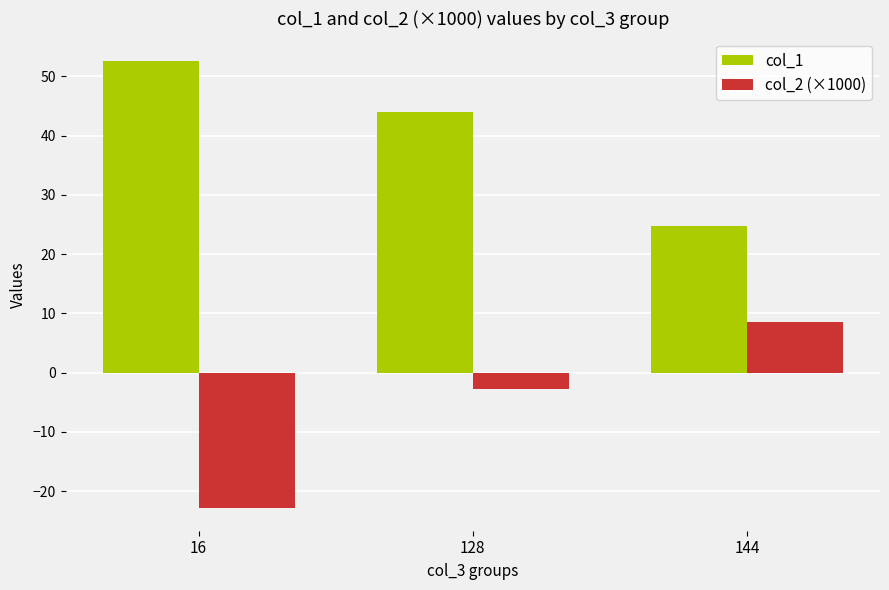

Which series changed the most between 16 and 128?

col_2 (×1000)